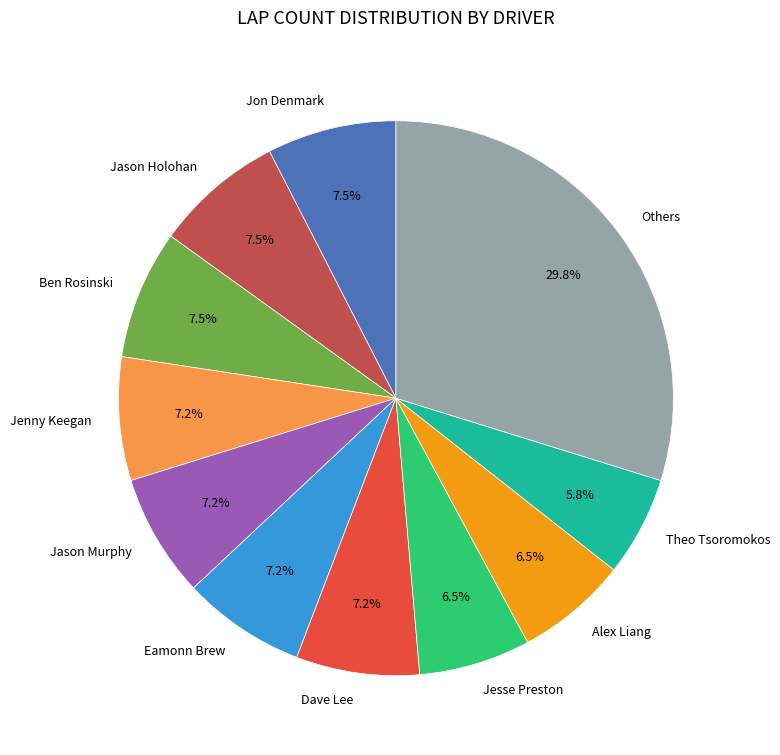

Between Theo Tsoromokos and Dave Lee, which is larger?

Dave Lee